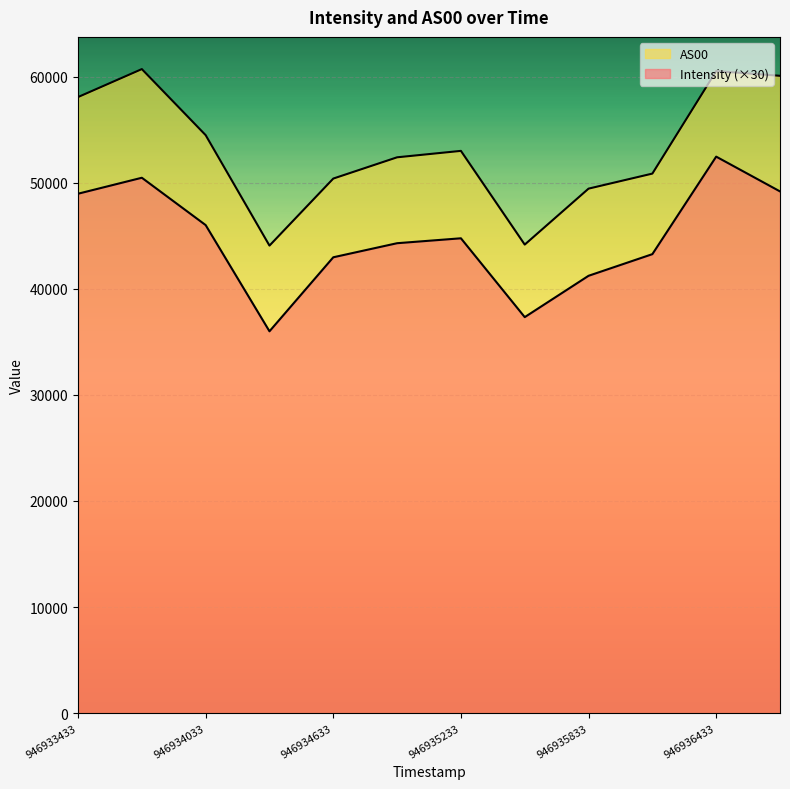

List the series in order of their peak value, lowest first.

Intensity, AS00